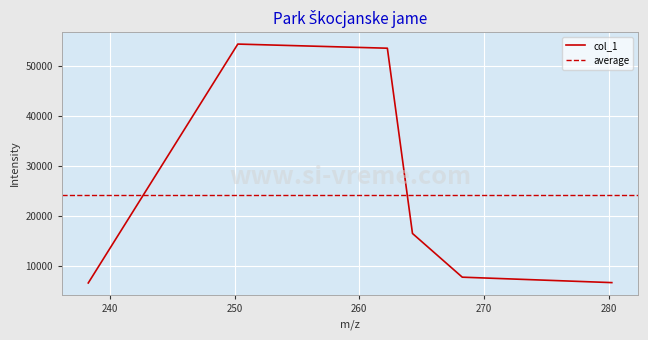

How many interior local peaks (higher than both neighbors) does the data have?

1